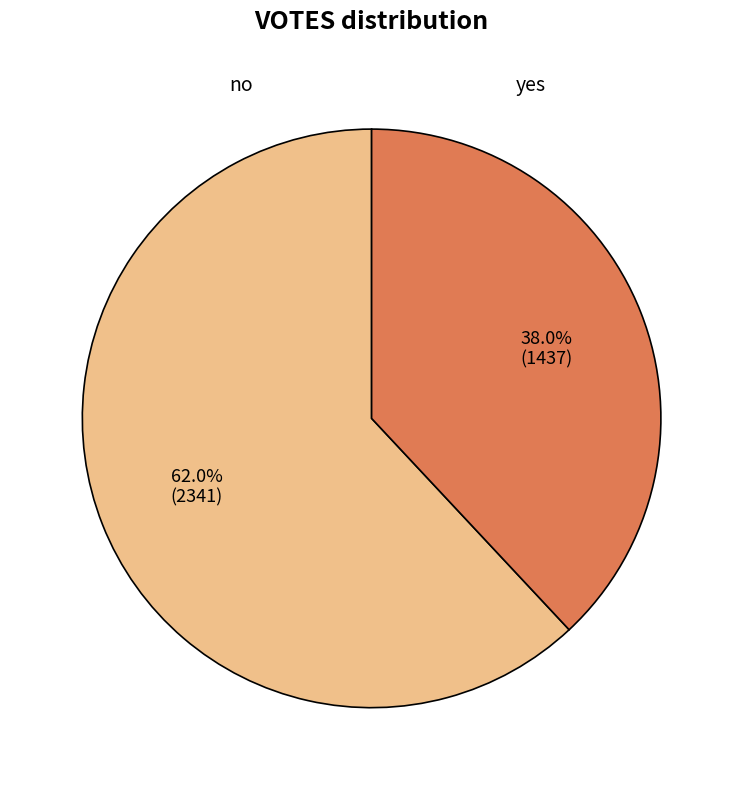

To the nearest percent, what portion does yes represent?

38%